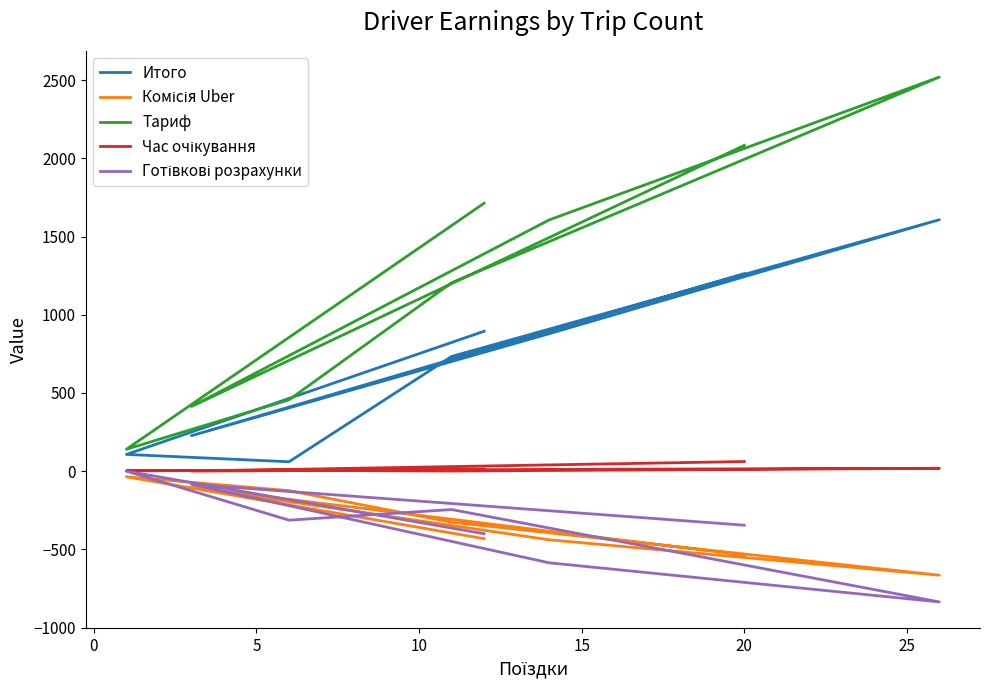

Reading right to left, what are all the values shown in this chart?

Итого: 1263.1	227.0	878.9	1607.7	733.5	60.2	107.2	894.5
Комісія Uber: -536.2	-103.5	-438.5	-665.0	-326.2	-124.5	-35.7	-431.5
Тариф: 2082.9	413.4	1606.4	2519.6	1204.7	456.2	140.4	1713.2
Час очікування: 61.7	0.6	11.6	18.4	1.0	5.4	2.5	12.8
Готівкові розрахунки: -345.3	-83.5	-585.8	-835.9	-245.2	-313.2	0.0	-400.1